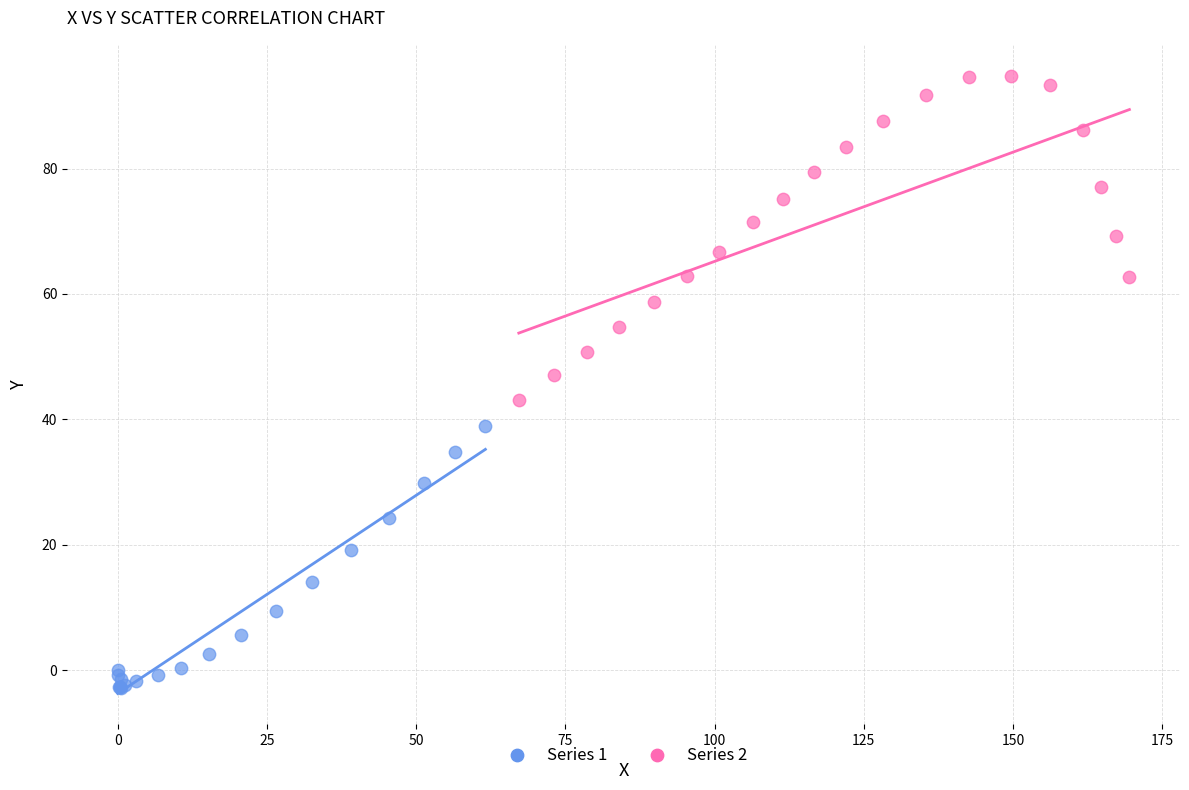

Which series reaches the maximum Y coordinate?

Series 2